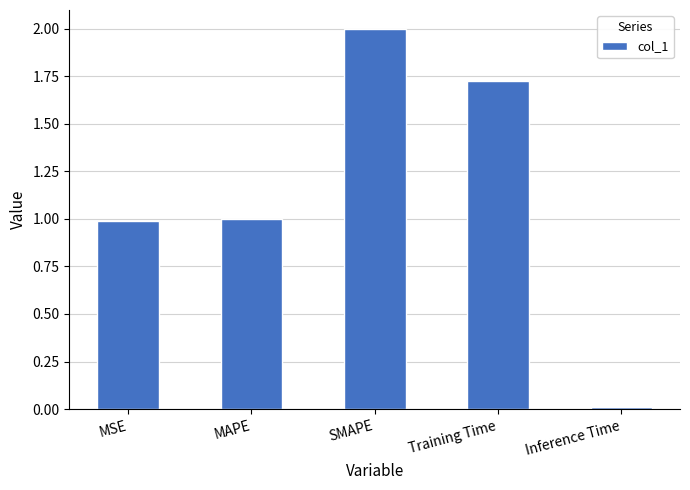

What position from the left is Training Time?

4